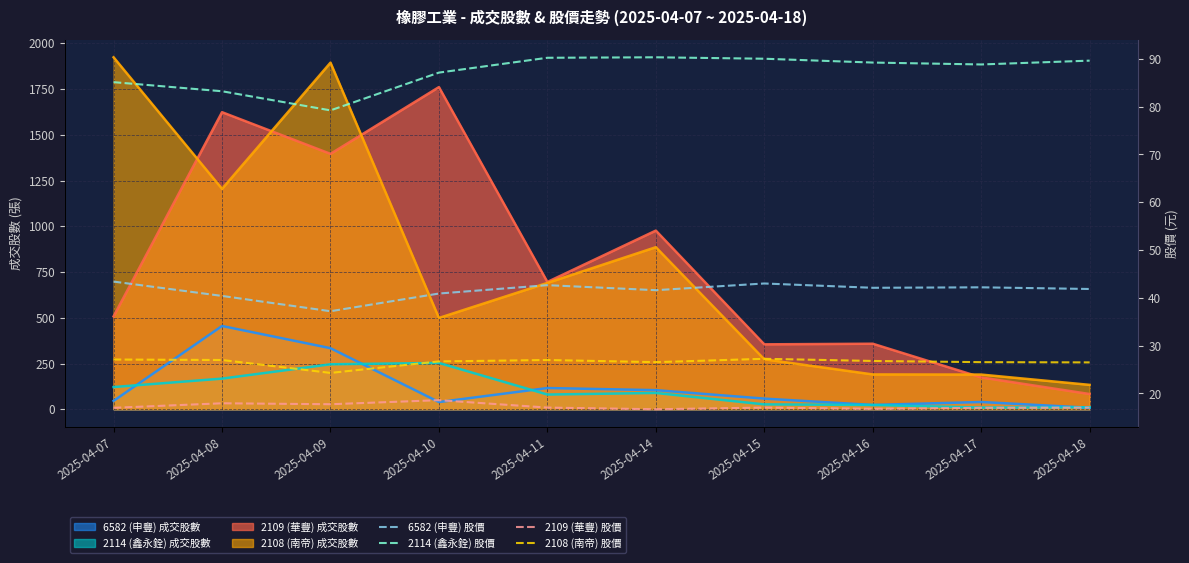

At which label is 2108 (南帝) 股價 closest to 25?

2025-04-09